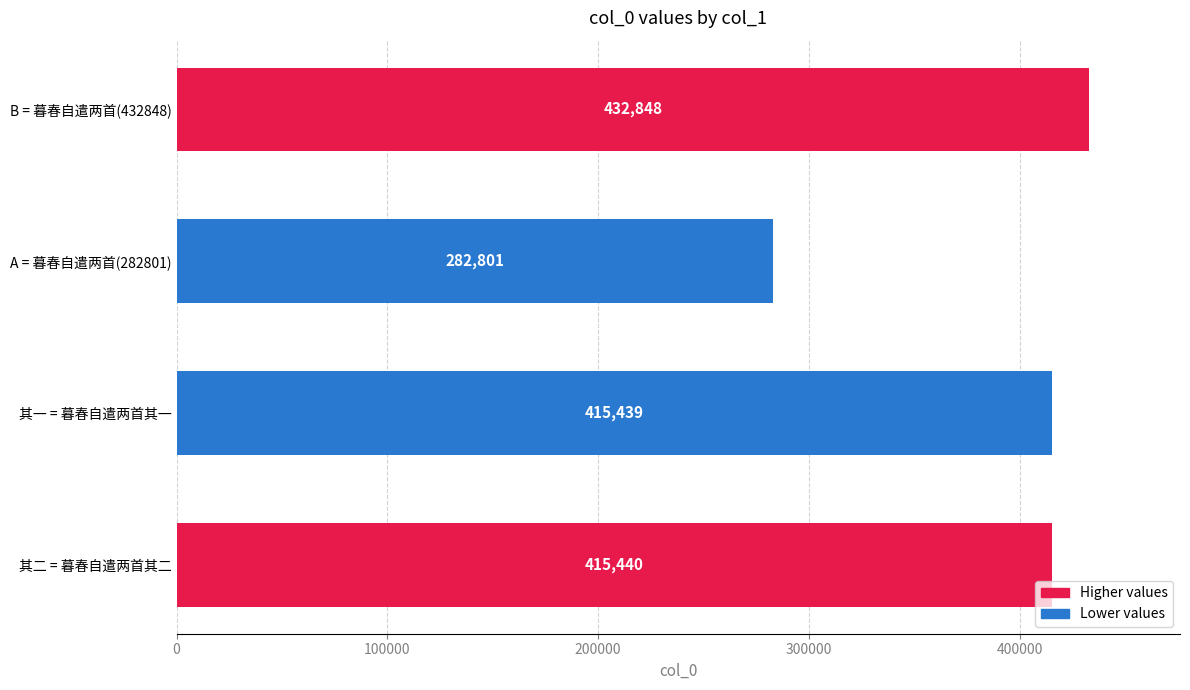

What value does the data have at 其二 = 暮春自遣两首其二, to the nearest 100?

415400